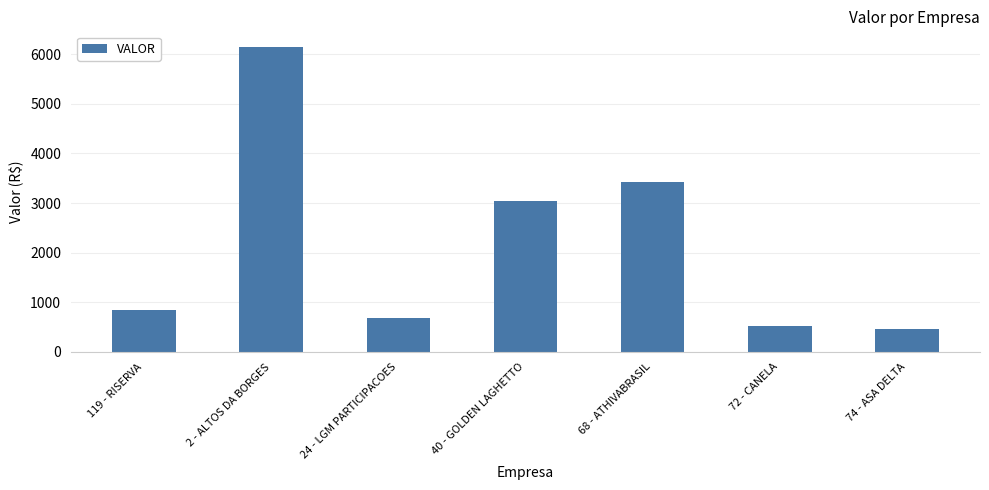

Which category has the highest value across all series?

2 - ALTOS DA BORGES